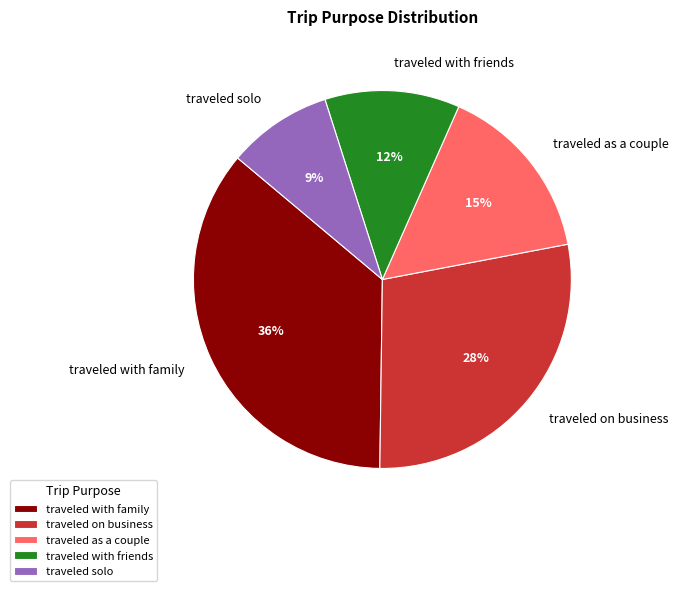

To the nearest percent, what is the combined percentage of traveled with family and traveled on business?

64%